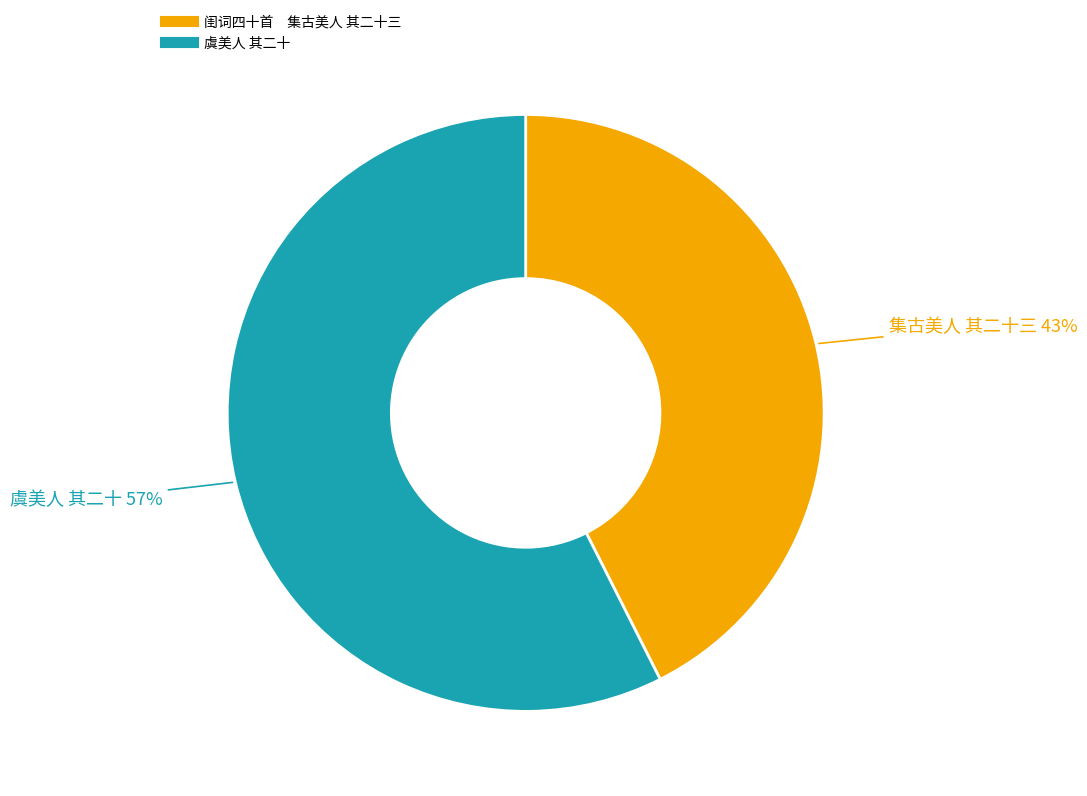

How many segments does this pie chart have?

2